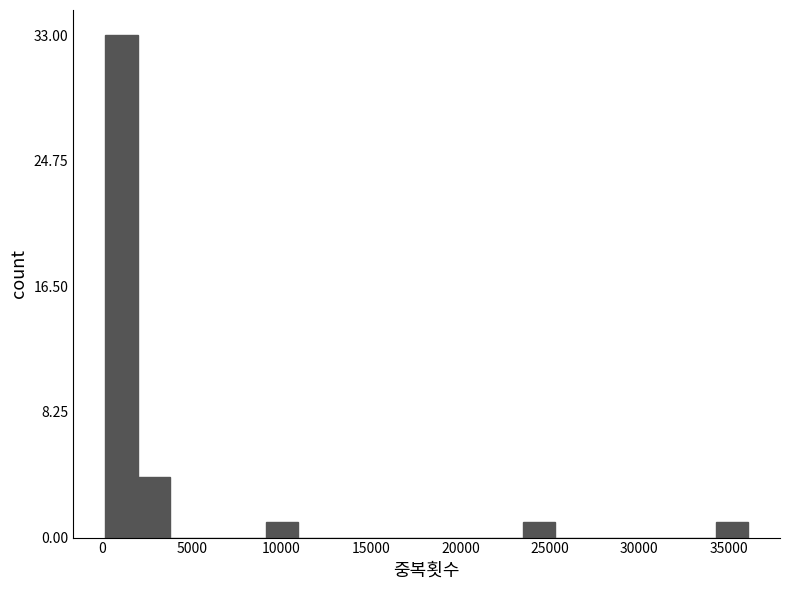

Around what value on the x-axis is the tallest bar? Give the approximate position of its centre, as read against the axis.

1000